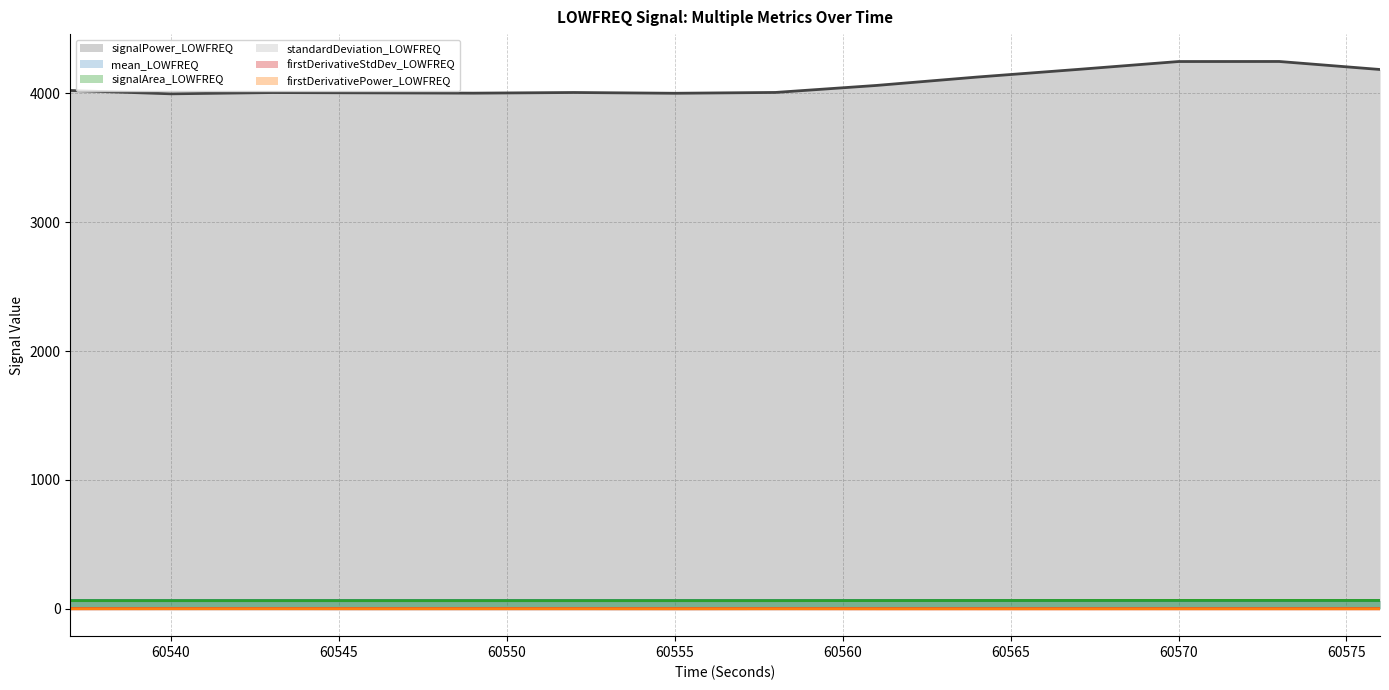

Reading left to right, list all the values displayed in this chart.

signalPower_LOWFREQ: 4022.3	3996.2	4006.1	4003.7	4001.4	4006.5	4000.6	4007.0	4061.2	4126.3	4185.6	4246.9	4247.3	4185.0
signalArea_LOWFREQ: 63.4	63.2	63.3	63.3	63.3	63.3	63.2	63.3	63.7	64.2	64.7	65.2	65.2	64.7
firstDerivativeStdDev_LOWFREQ: 0.5	0.8	0.9	0.7	0.8	0.8	0.5	0.7	0.3	0.2	0.2	0.4	0.4	0.2
firstDerivativePower_LOWFREQ: 0.3	0.6	0.7	0.5	0.5	0.5	0.3	0.5	0.1	0.1	0.1	0.2	0.2	0.1
standardDeviation_LOWFREQ: 0.7	0.2	0.1	0.1	0.1	0.1	0.2	0.4	1.0	1.2	1.2	1.0	1.0	1.2
mean_LOWFREQ: 63.5	63.2	63.3	63.3	63.3	63.3	63.2	63.3	63.8	64.2	64.7	65.1	65.1	64.7